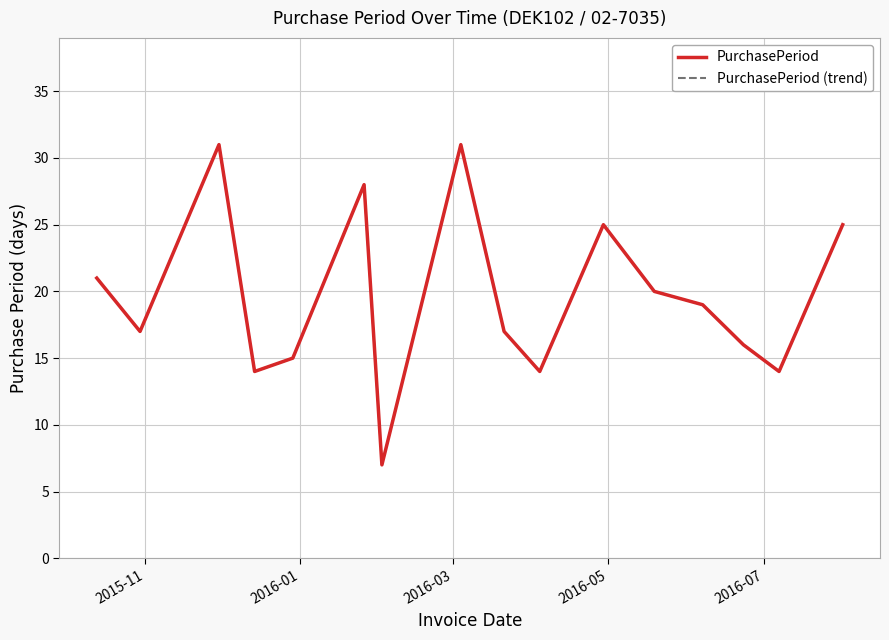

What are all the series names shown in the legend?

PurchasePeriod, PurchasePeriod (trend)